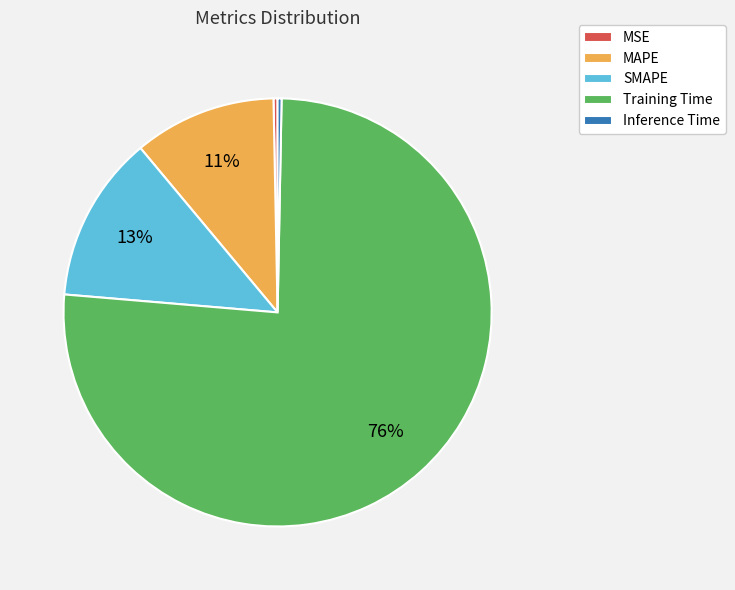

Is it true that MSE is 0% of the pie?

True